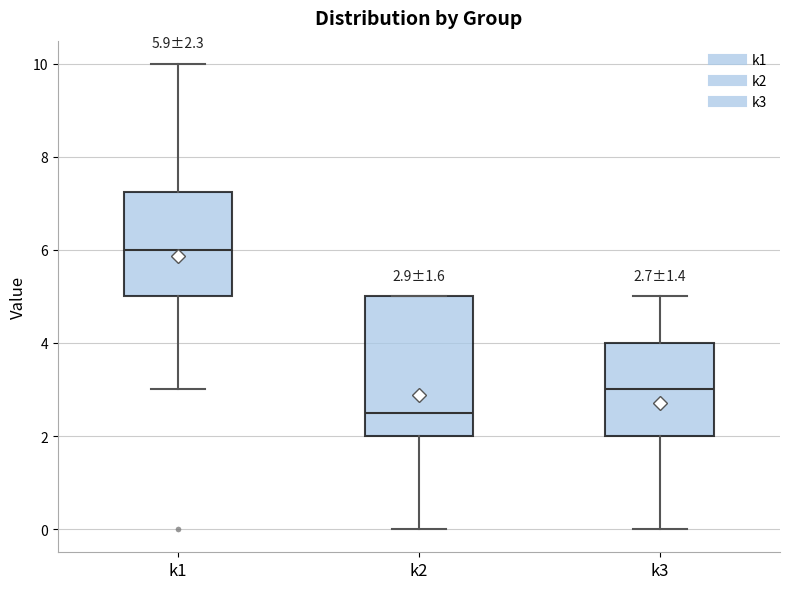

Comparing the boxes themselves (not the whiskers), which one is the tallest?

k2